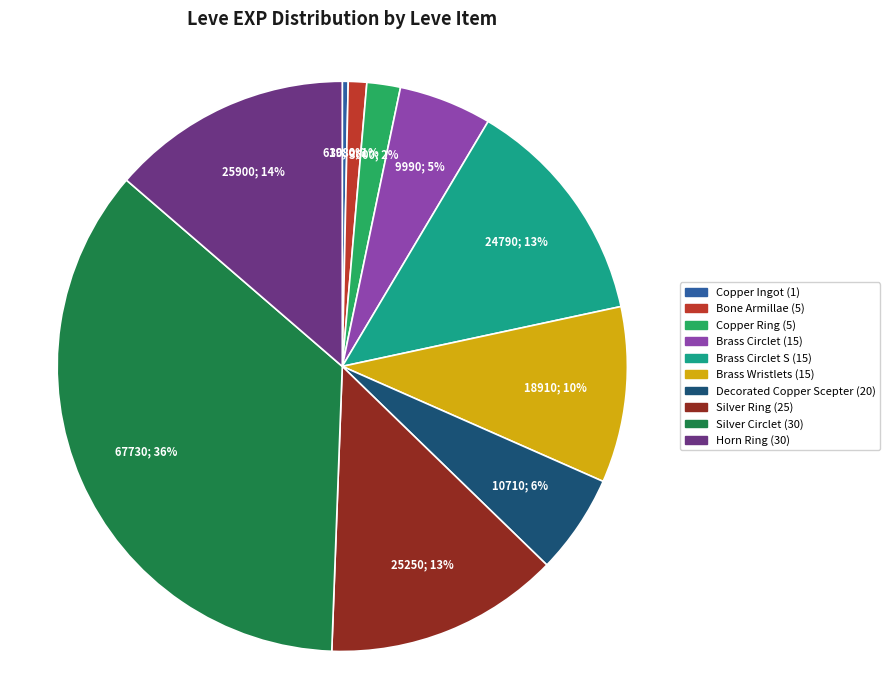

What percentage is the Copper Ring (5) slice, to the nearest percent?

2%